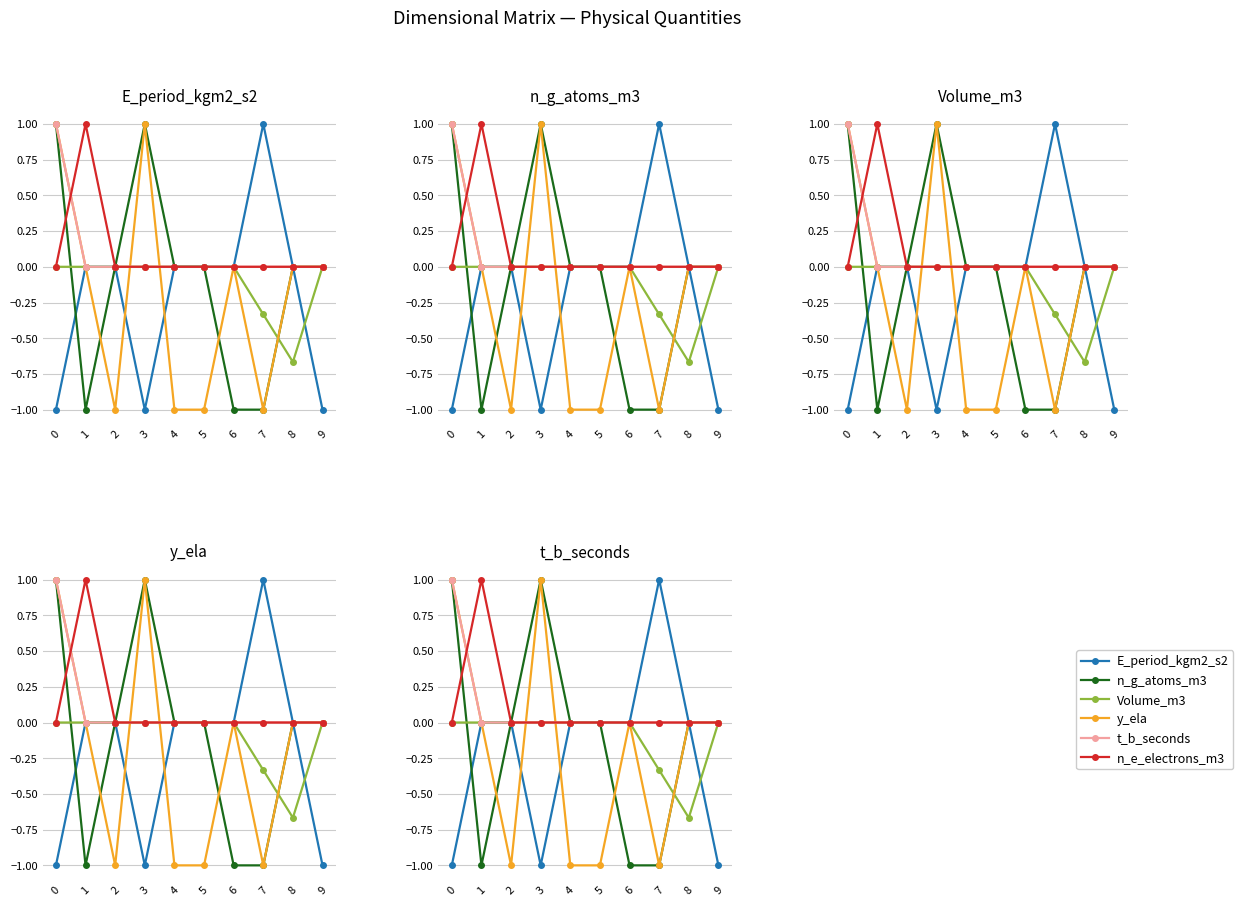

At which category does E_period_kgm2_s2 reach its first local valley?

3